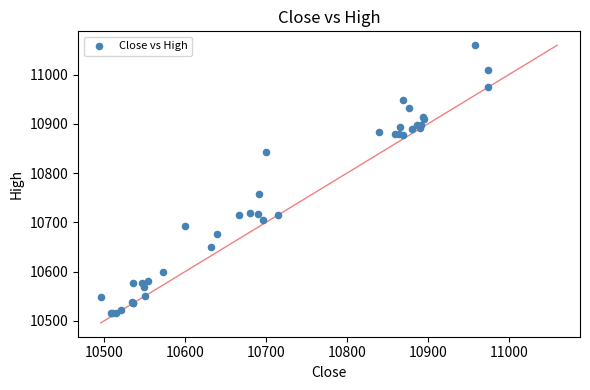

What Y value in the scatter plot is closest to 10787?

10757